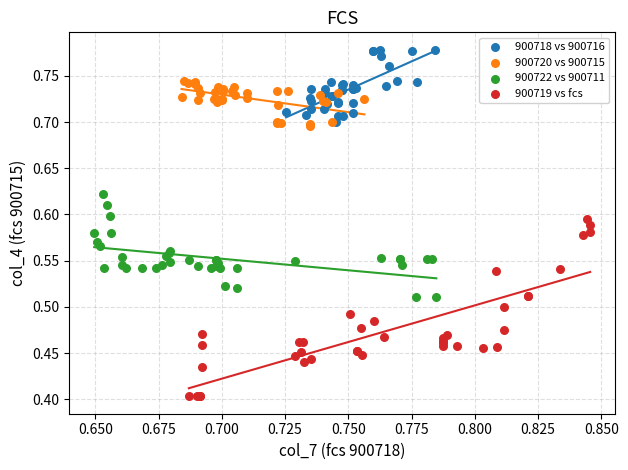

Which series reaches the minimum Y coordinate?

900719 vs fcs